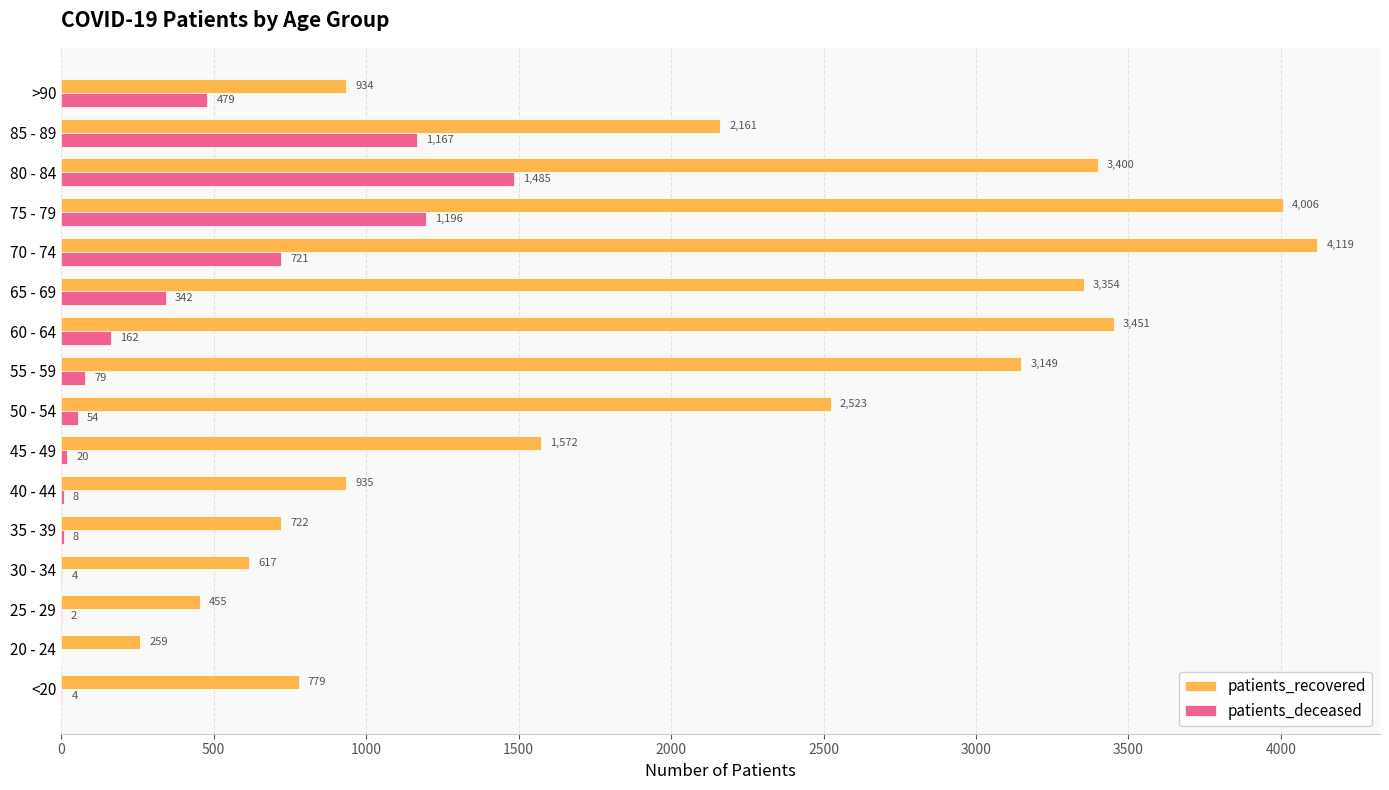

Which series has the largest total across all categories?

patients_recovered